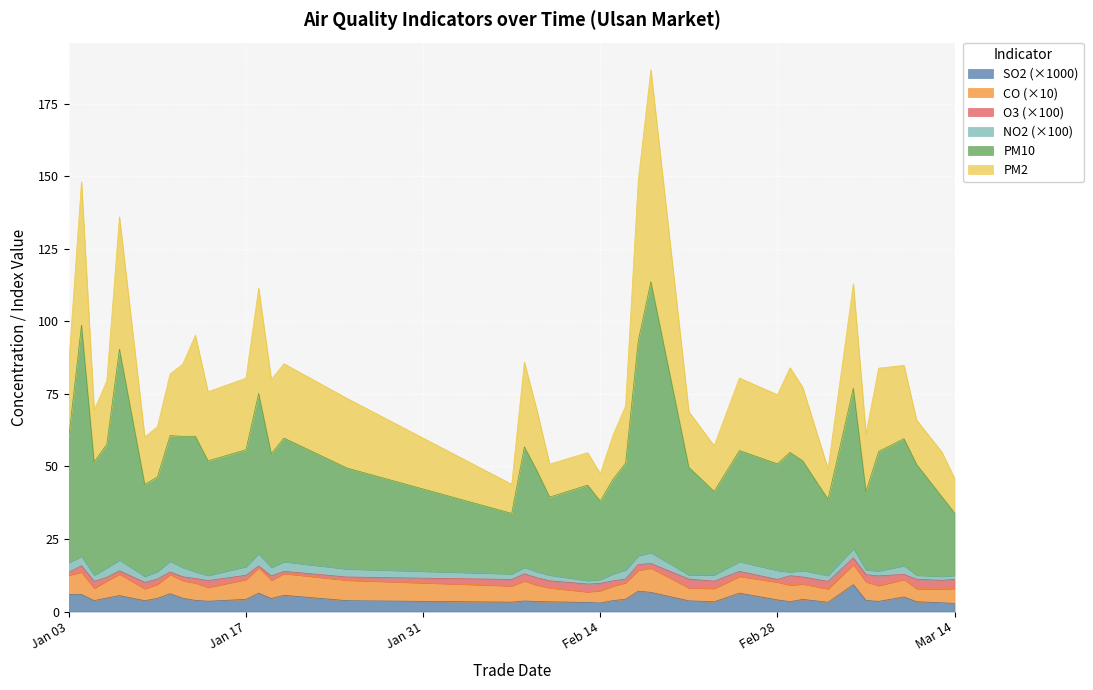

What is the maximum value for SO2 (×1000)?

9.3